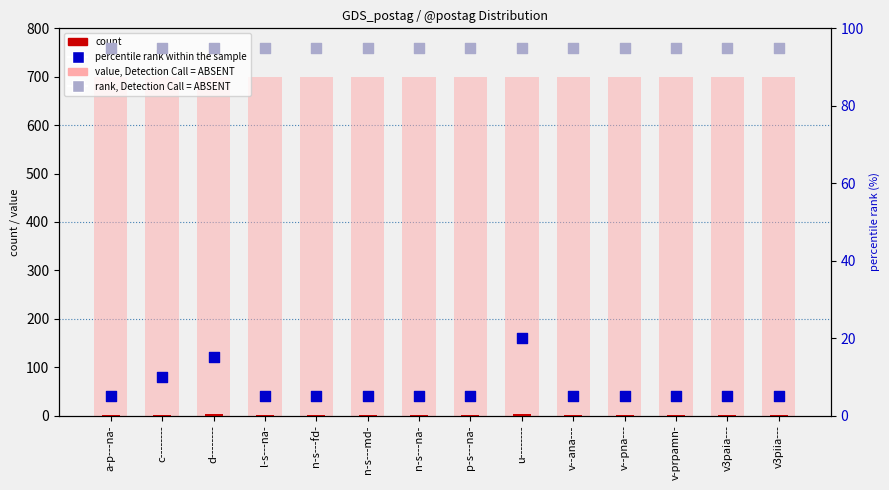

At how many categories does at least one series exceed 445?

14